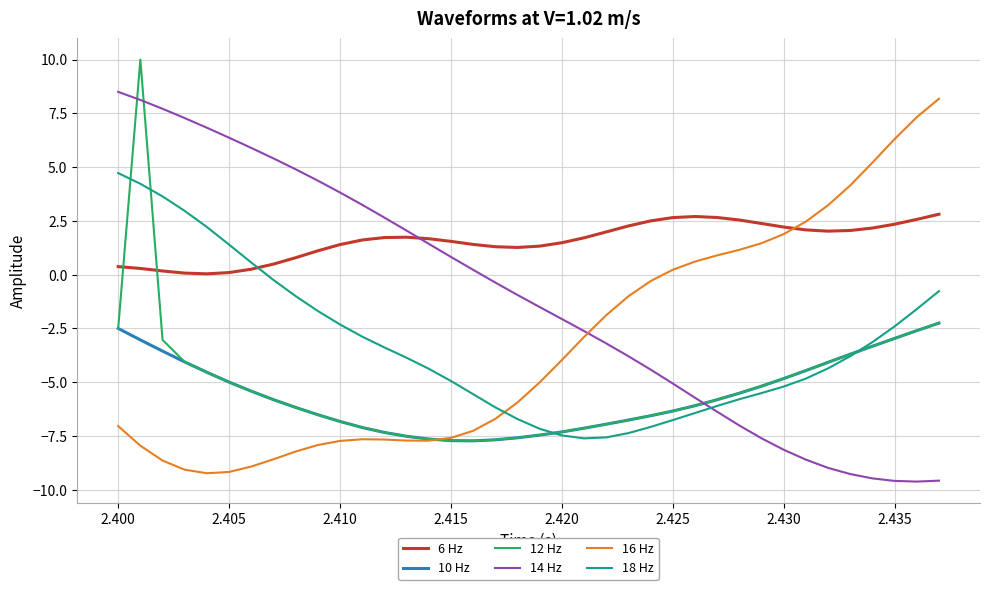

List the series in order of their peak value, highest first.

12 Hz, 14 Hz, 16 Hz, 18 Hz, 6 Hz, 10 Hz